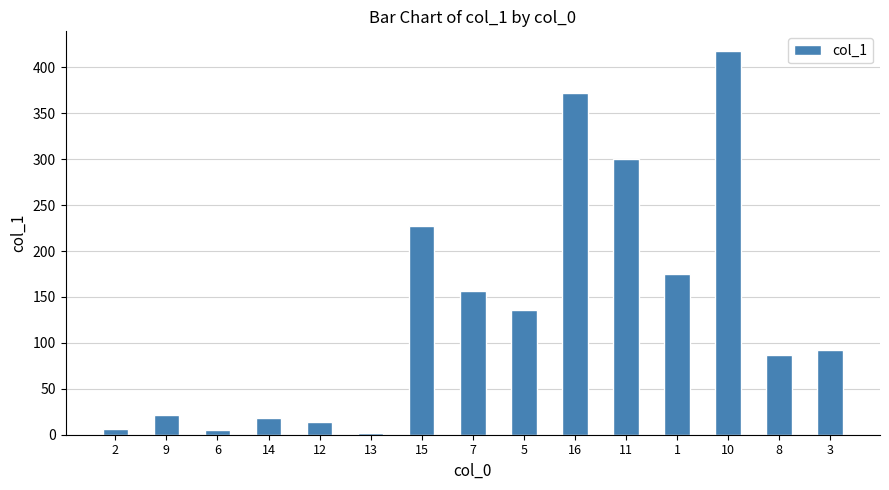

At which label does the data first exceed 92?

15